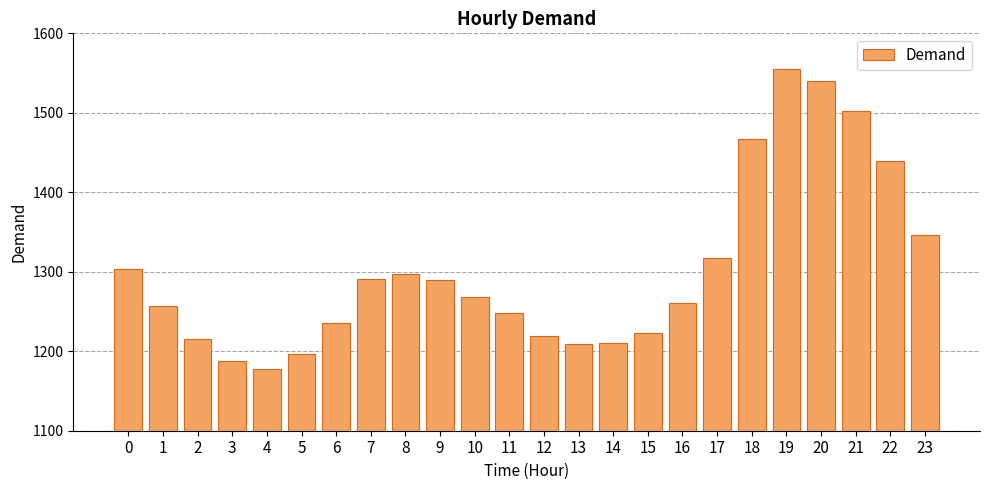

The value at 21 is 1501.9. True or false?

True